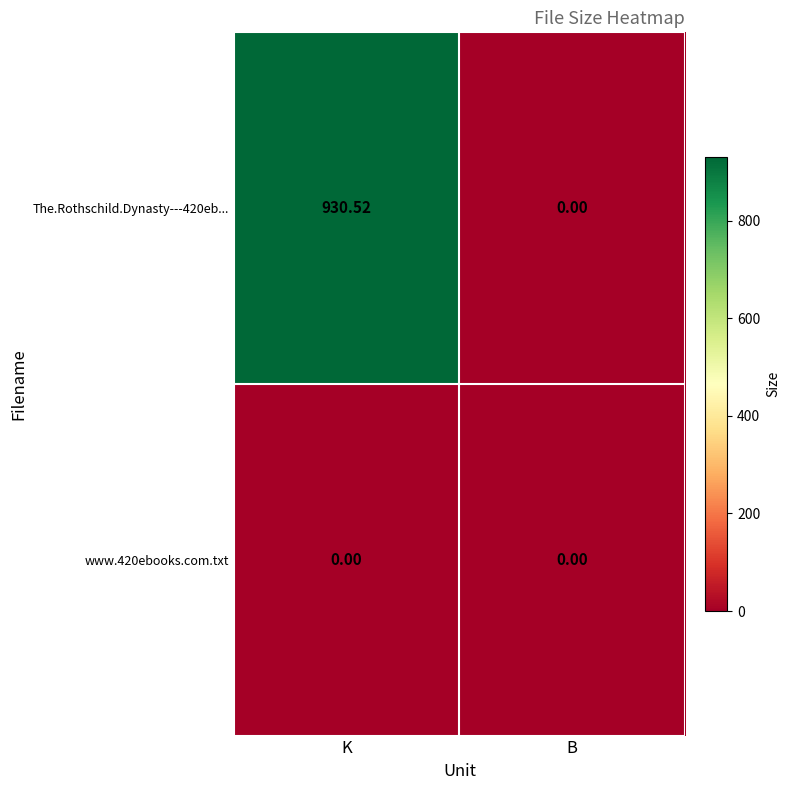

At how many categories does at least one series exceed 518?

1